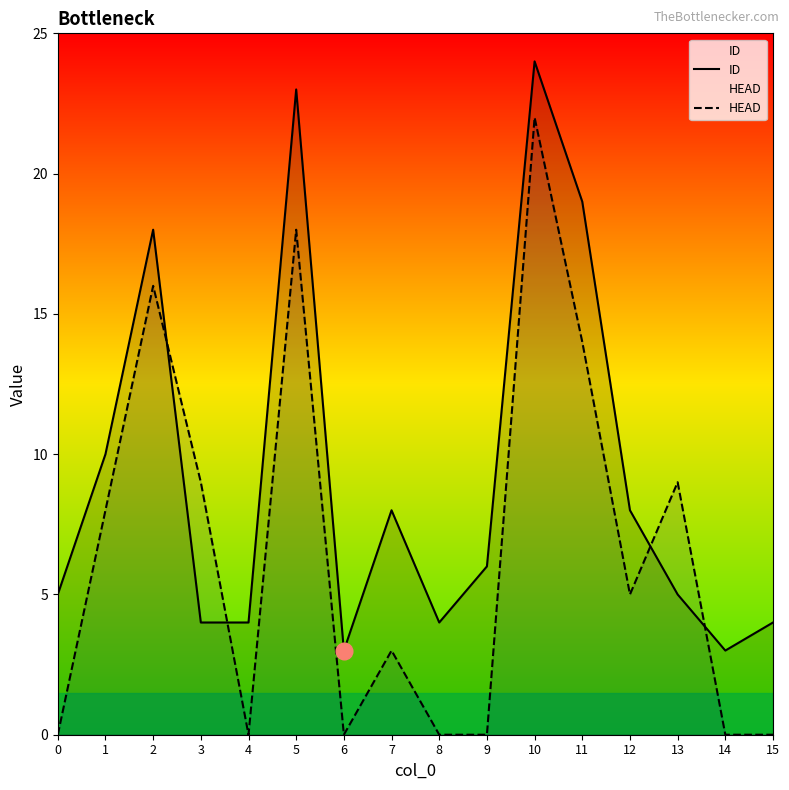

Reading left to right, list all the values displayed in this chart.

ID: 0=5	1=10	2=18	3=4	4=4	5=23	6=3	7=8	8=4	9=6	10=24	11=19	12=8	13=5	14=3	15=4
HEAD: 0=0	1=8	2=16	3=9	4=0	5=18	6=0	7=3	8=0	9=0	10=22	11=14	12=5	13=9	14=0	15=0